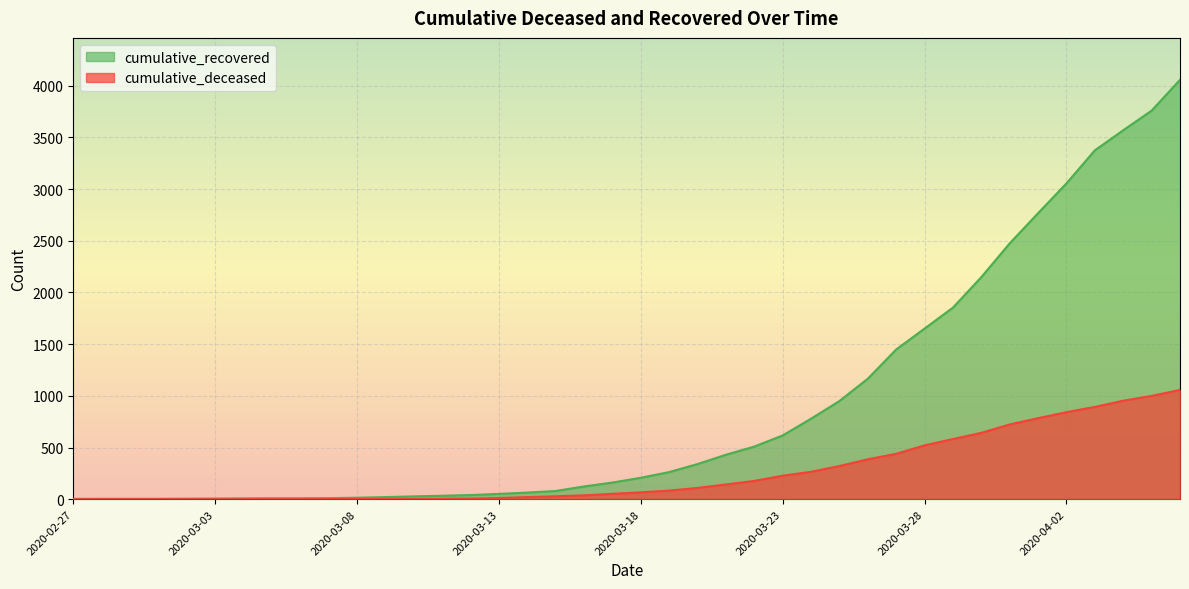

What position from the right is 2020-03-20?

18